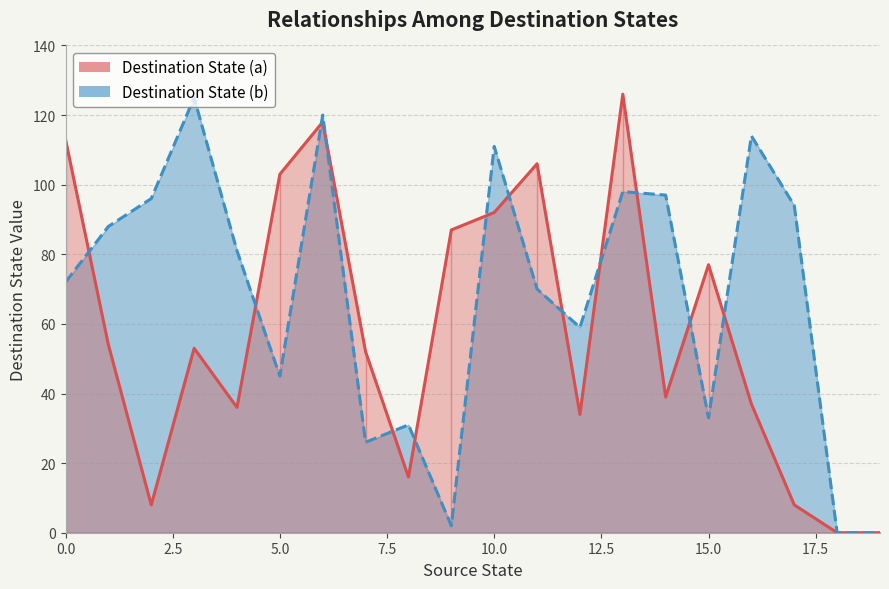

At which category is the sum across all series the highest?

6